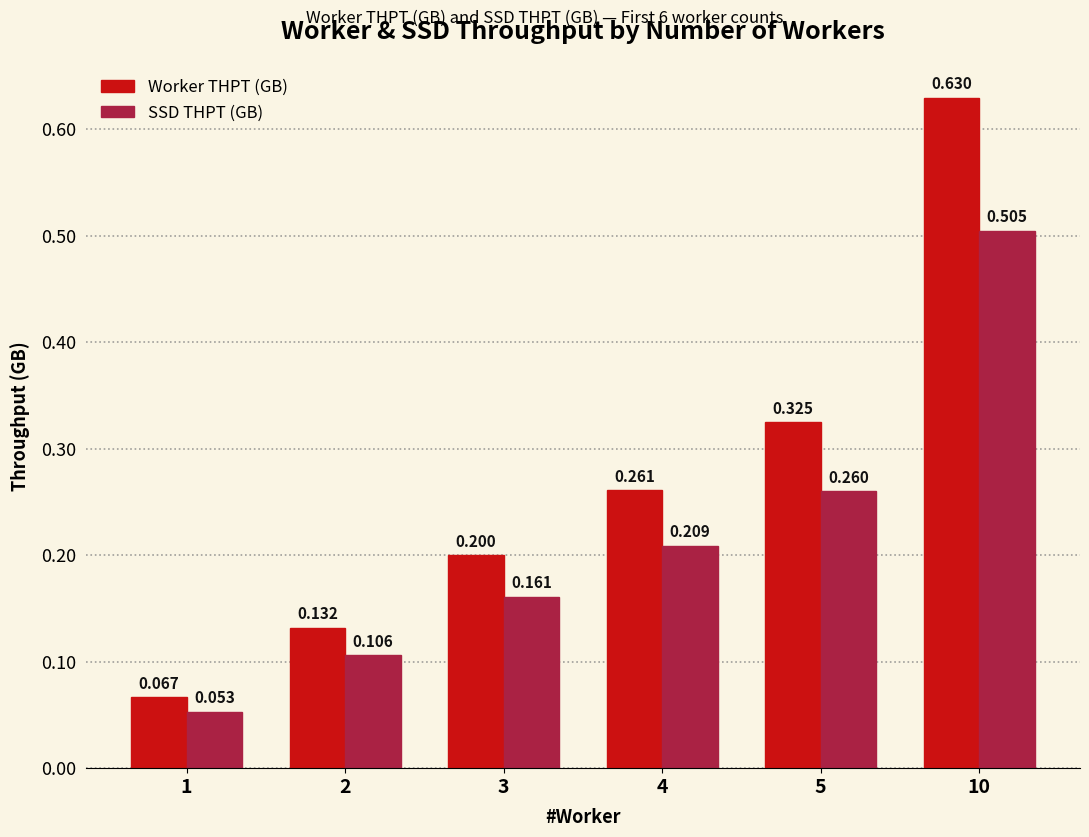

Which series has the largest total across all categories?

Worker THPT (GB)